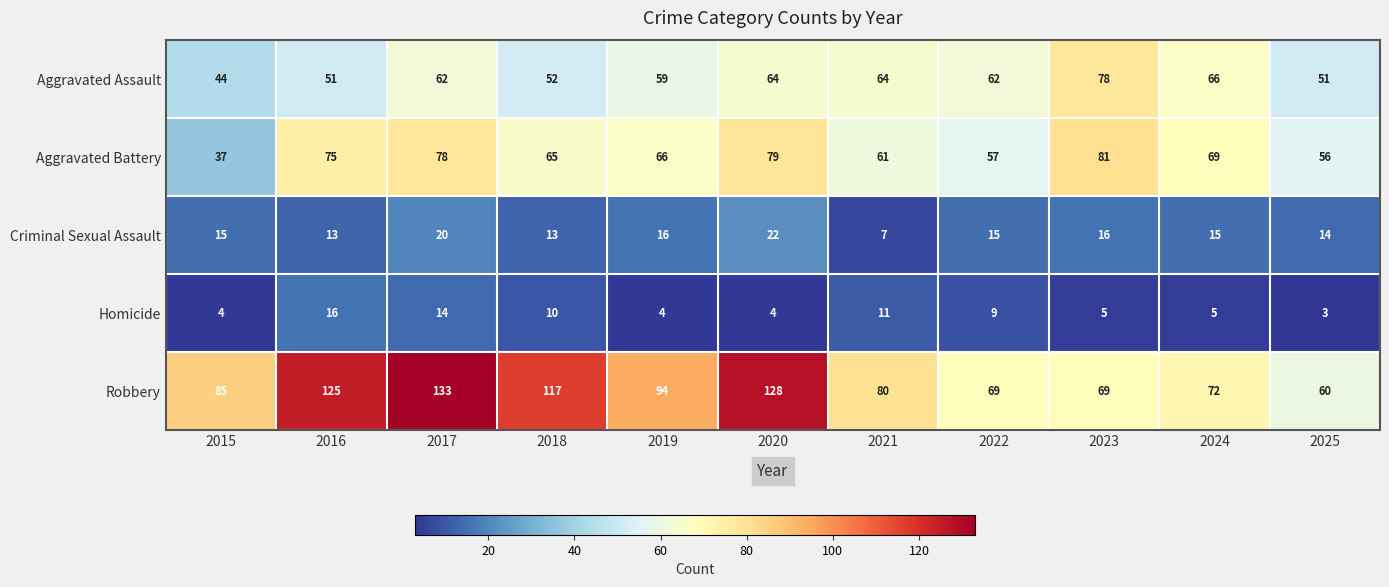

What is the difference between the maximum and minimum values in the Homicide series?

13